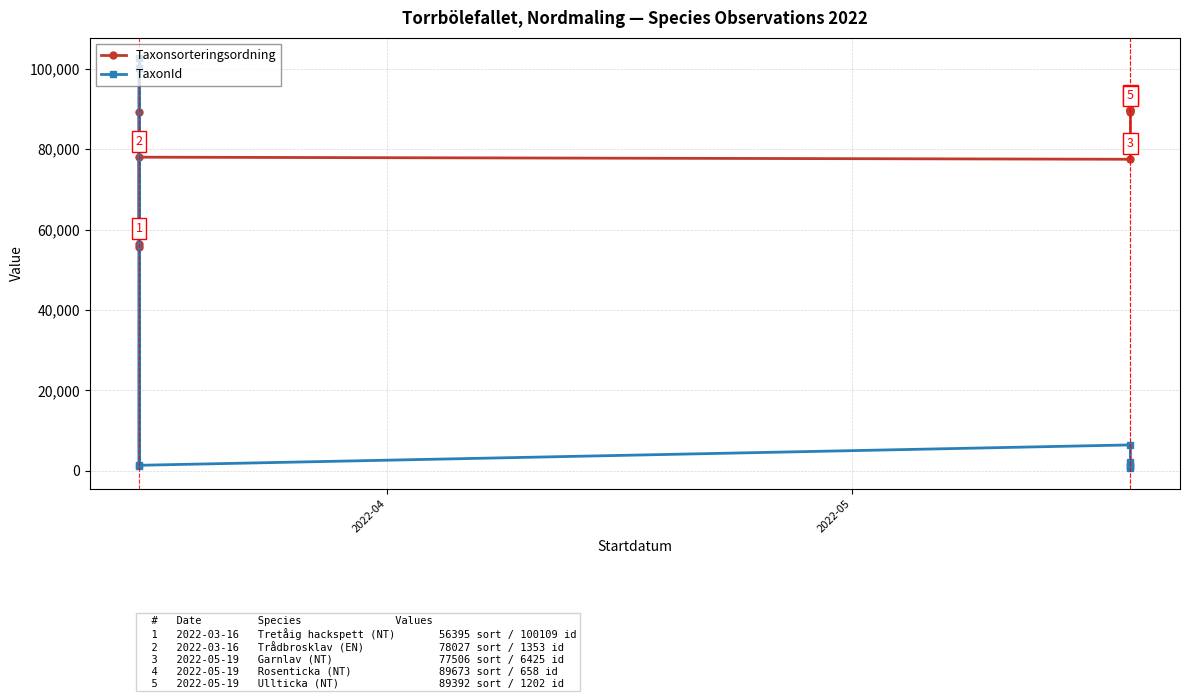

After their last crossing, which series has the higher values: TaxonId or Taxonsorteringsordning?

Taxonsorteringsordning